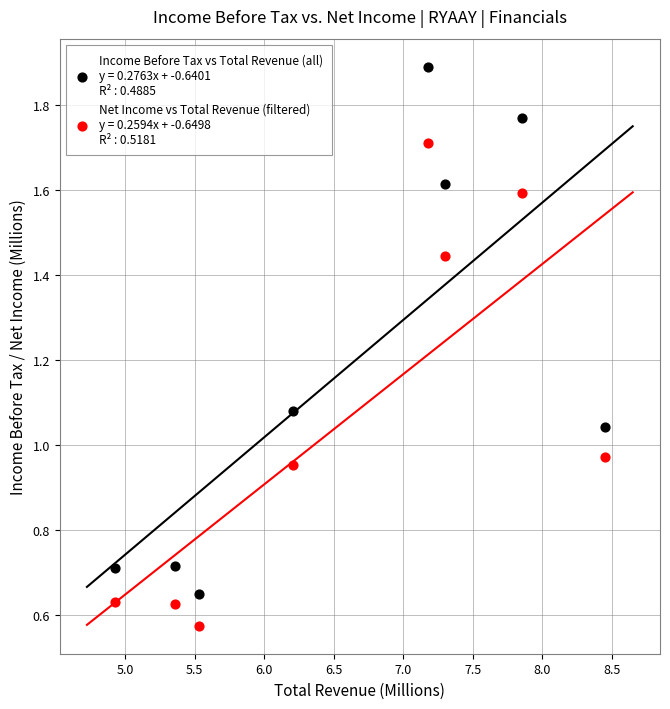

Across all data points, what is the range of Y values (max minus min)?

1.3